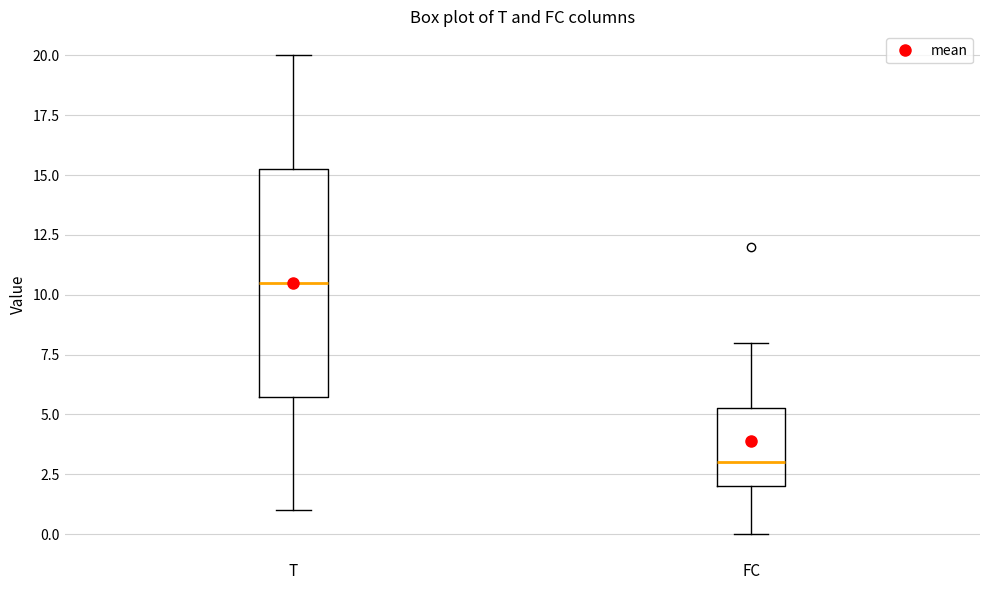

Reading left to right, transcribe this box plot: for each box, give where its median line is, the range the box spans, and where its two whiskers end, as read against the y-axis. The values are not printed on the chart, so give them approximately, as read against the axis.

T: median 10.5, box 6.0 to 15.5, whiskers 1.0 to 20.0
FC: median 3.0, box 2.0 to 5.5, whiskers 0.0 to 8.0